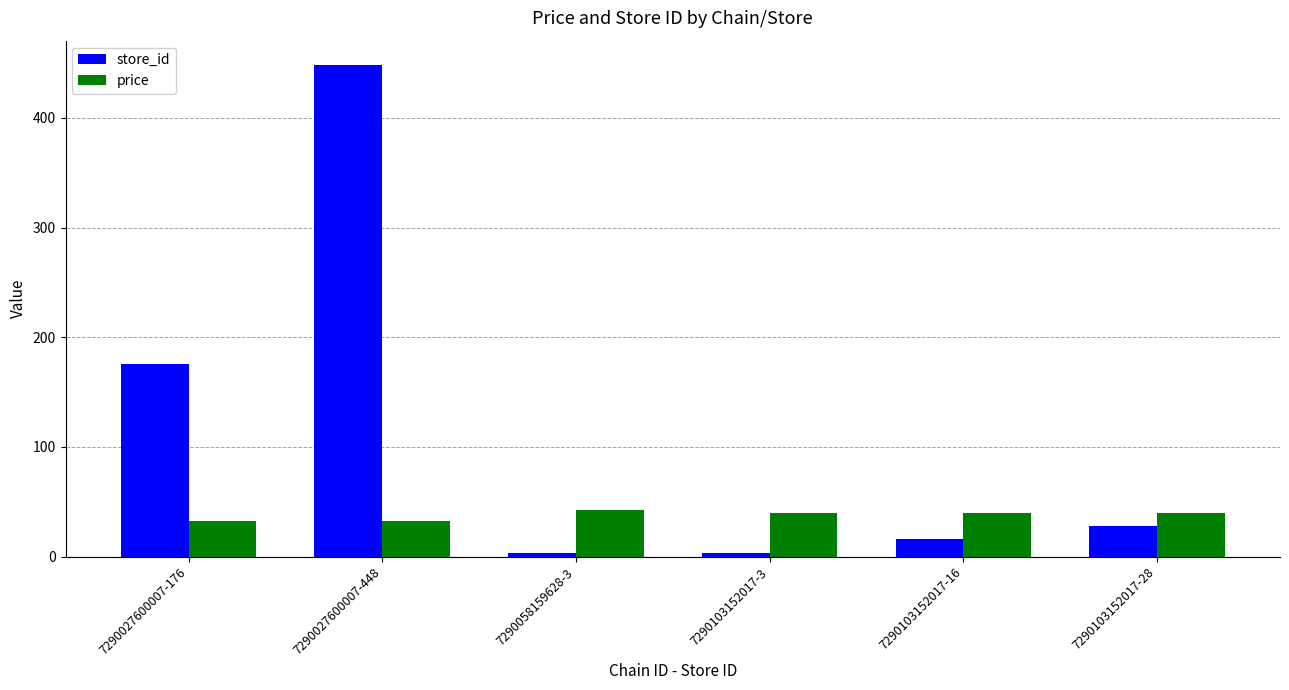

What value does the store_id series have at 7290103152017-28?

28.0